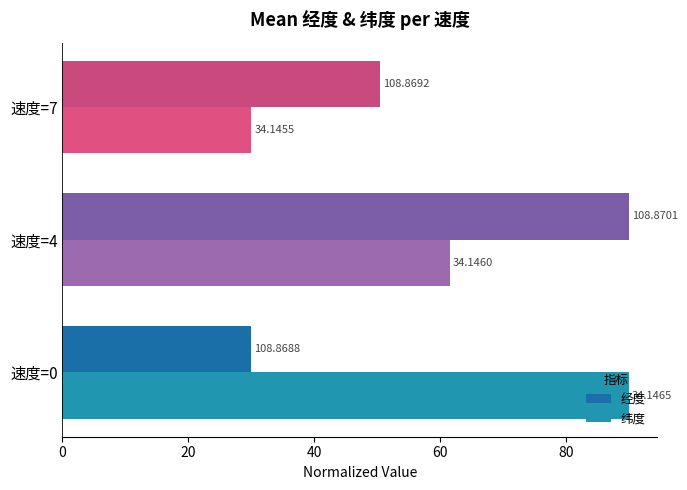

Reading left to right, what are all the values shown in this chart?

经度: 30.0	90.0	50.4
纬度: 90.0	61.6	30.0